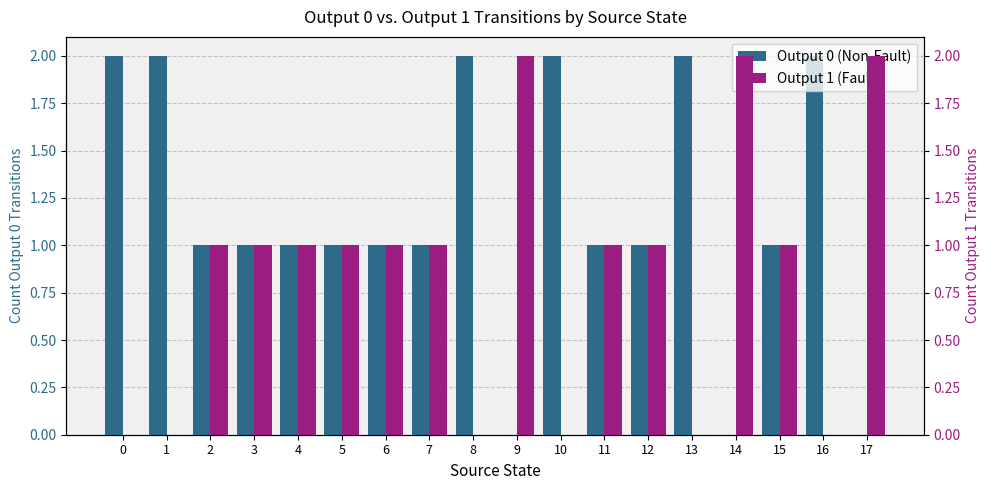

Rank the series at 4 from lowest to highest value.

Output 0 (Non-Fault), Output 1 (Fault)